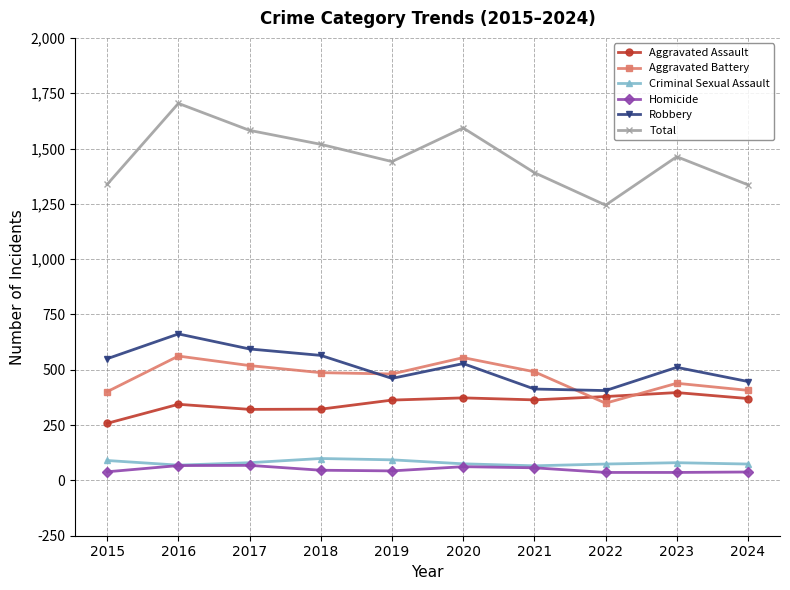

Rank the series by their maximum value, from lowest to highest.

Homicide, Criminal Sexual Assault, Aggravated Assault, Aggravated Battery, Robbery, Total